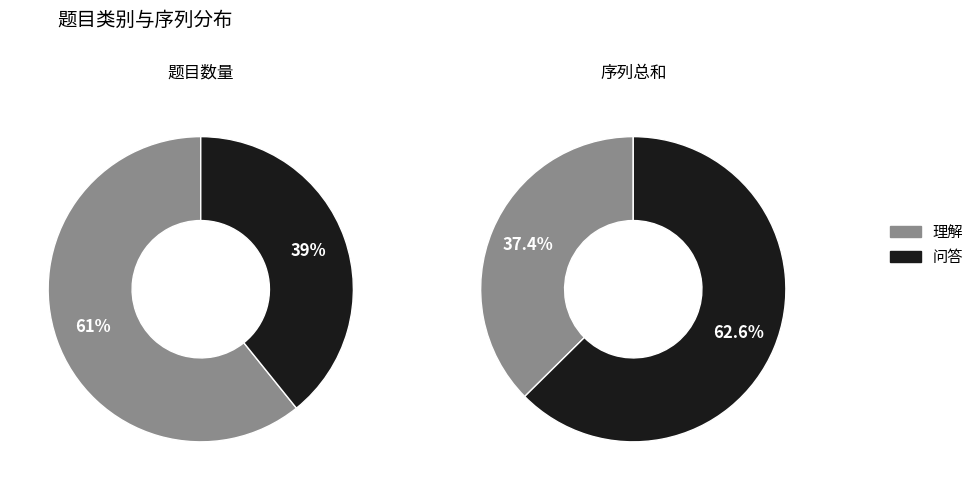

How many slices are in this pie chart?

2